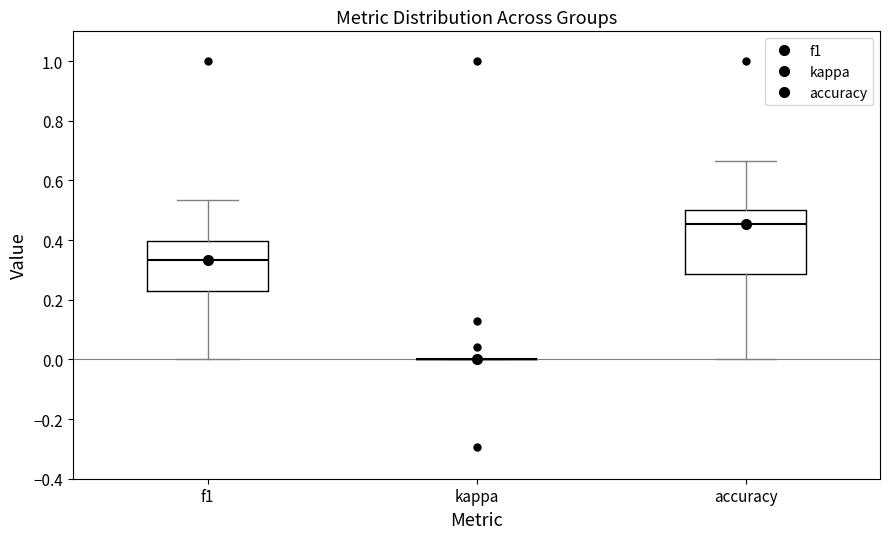

Reading left to right, read every box against the y-axis: the position of its median line, the range the box covers, and the ends of its whiskers. The values are not printed on the chart, so give them approximately, as read against the axis.

f1: median 0.34, box 0.22 to 0.40, whiskers 0.00 to 0.54
kappa: box collapsed to a line at 0.00, whiskers 0.00 to 0.00
accuracy: median 0.46, box 0.28 to 0.50, whiskers 0.00 to 0.66